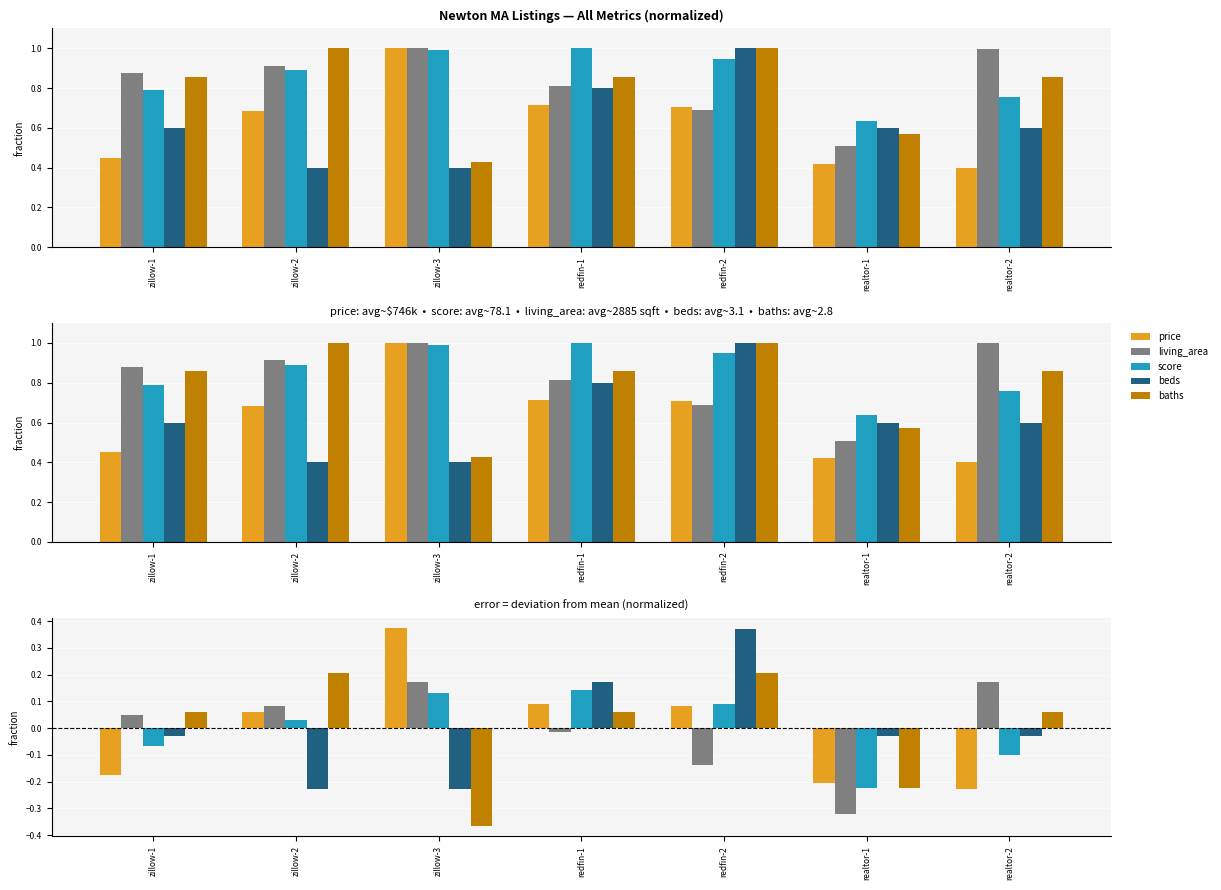

Reading left to right, list all the values displayed in this chart.

price: zillow-1=-0.2	zillow-2=0.1	zillow-3=0.4	redfin-1=0.1	redfin-2=0.1	realtor-1=-0.2	realtor-2=-0.2
living_area: zillow-1=0.0	zillow-2=0.1	zillow-3=0.2	redfin-1=-0.0	redfin-2=-0.1	realtor-1=-0.3	realtor-2=0.2
score: zillow-1=-0.1	zillow-2=0.0	zillow-3=0.1	redfin-1=0.1	redfin-2=0.1	realtor-1=-0.2	realtor-2=-0.1
beds: zillow-1=-0.0	zillow-2=-0.2	zillow-3=-0.2	redfin-1=0.2	redfin-2=0.4	realtor-1=-0.0	realtor-2=-0.0
baths: zillow-1=0.1	zillow-2=0.2	zillow-3=-0.4	redfin-1=0.1	redfin-2=0.2	realtor-1=-0.2	realtor-2=0.1